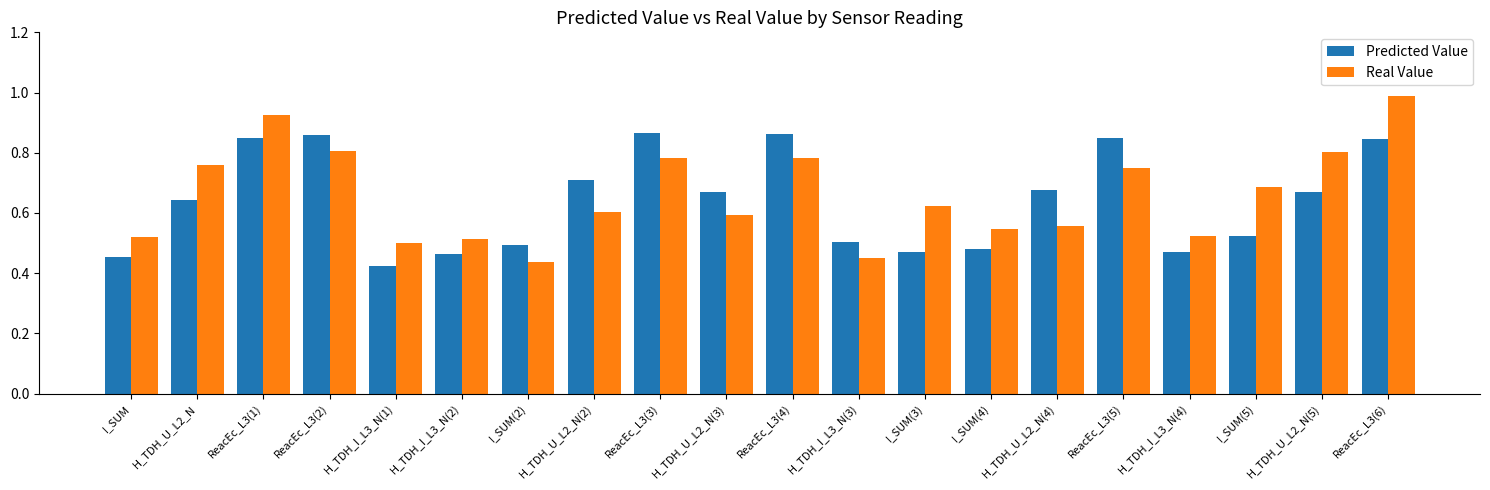

What is the label of the 5th bar from the right?

ReacEc_L3(5)